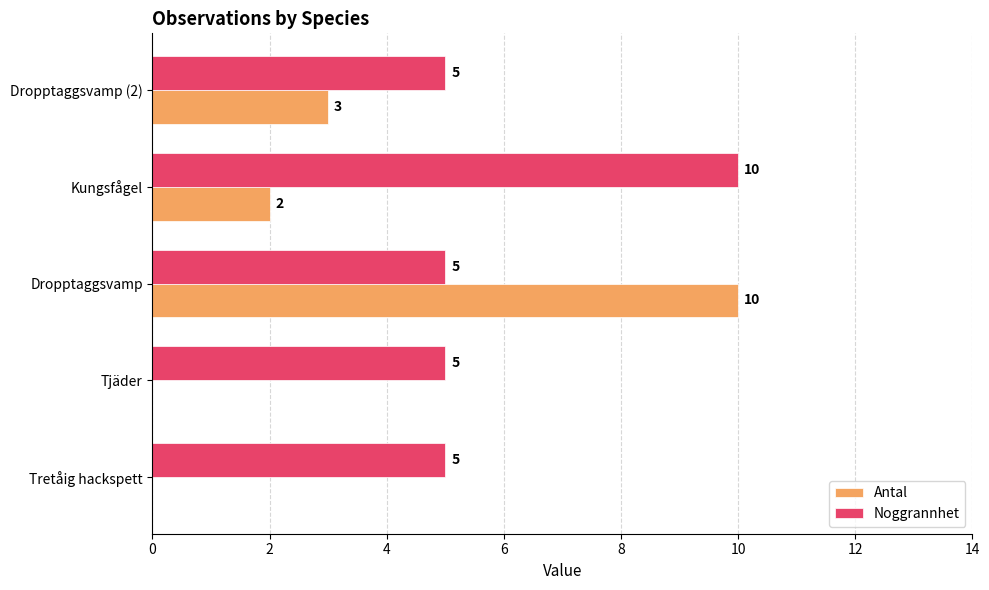

Count the number of data series in this chart.

2